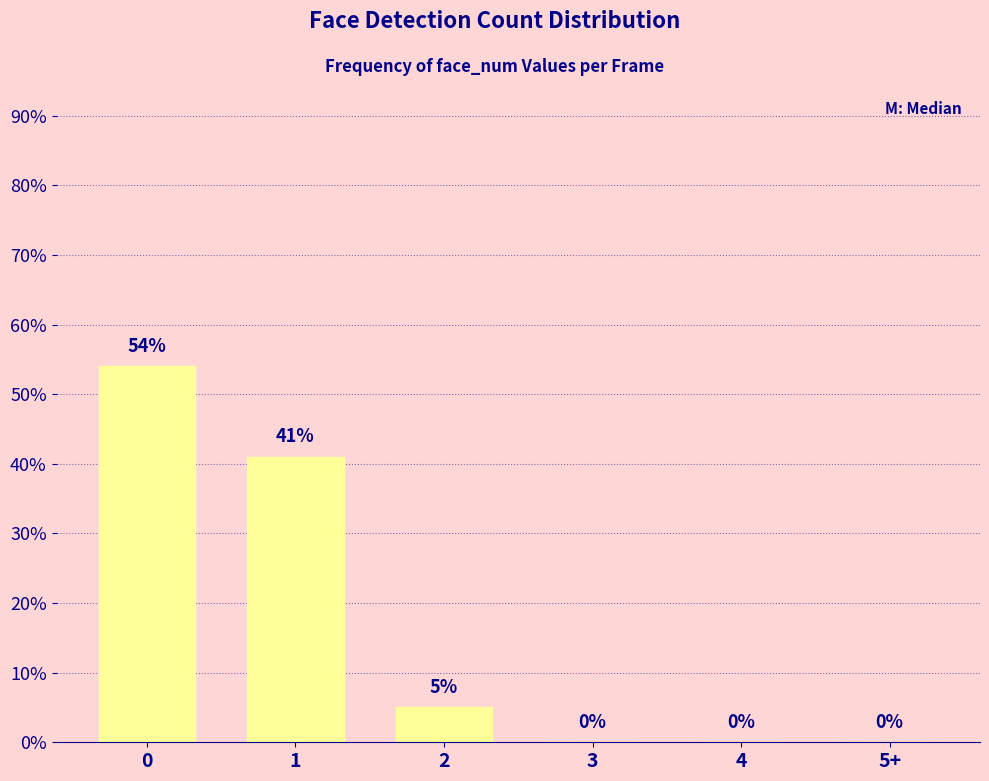

Reading right to left, transcribe all the data shown in this chart.

0	0	0	5	41	54